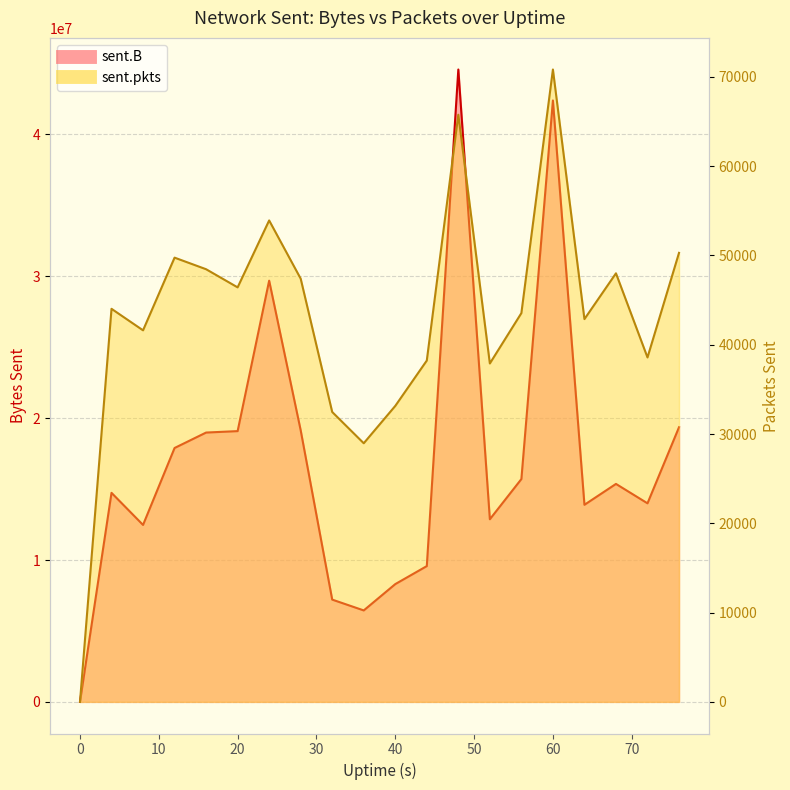

Where is the first local minimum for sent.pkts?

8